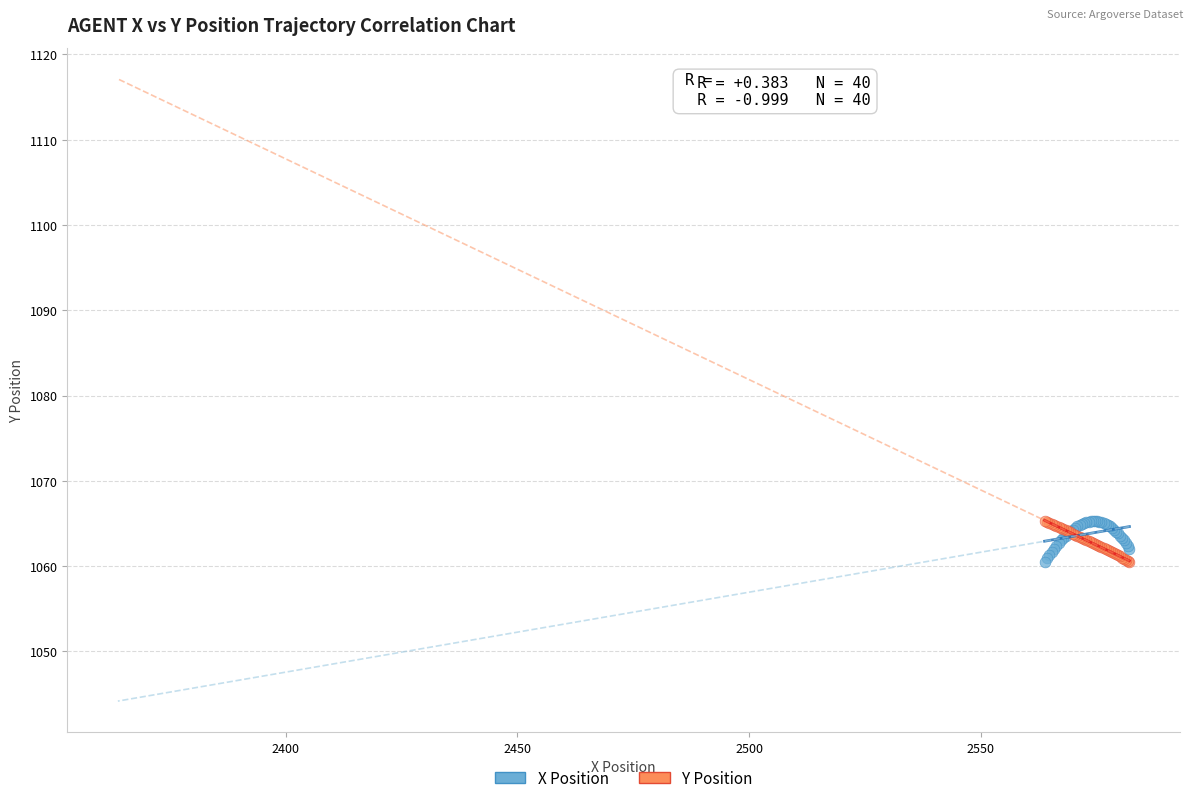

What are all the series names shown in the legend?

X Position, Y Position